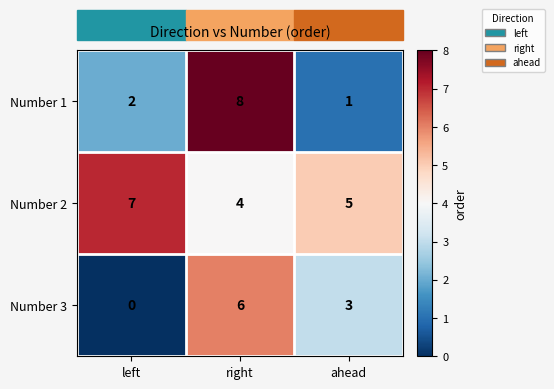

How many Number 1 values are between 1 and 8?

3